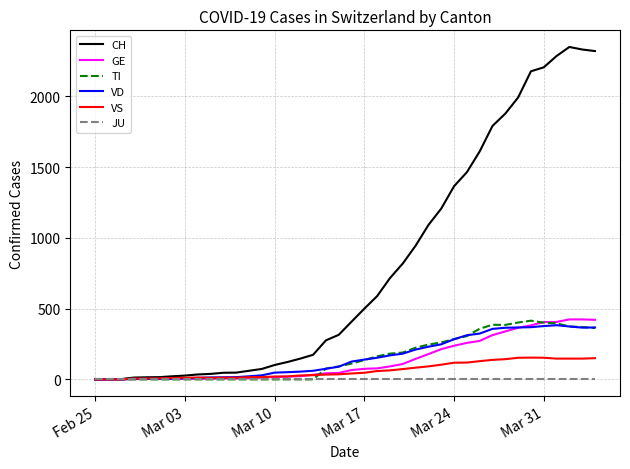

Which series has the largest range (max minus min)?

CH